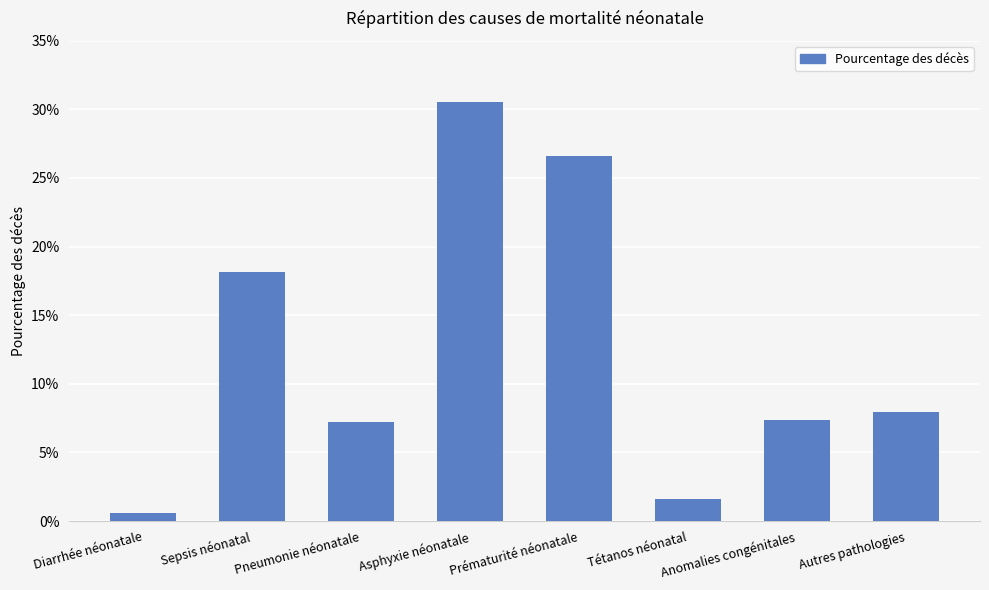

List the labels in order of value, largest first.

Asphyxie néonatale, Prématurité néonatale, Sepsis néonatal, Autres pathologies, Anomalies congénitales, Pneumonie néonatale, Tétanos néonatal, Diarrhée néonatale